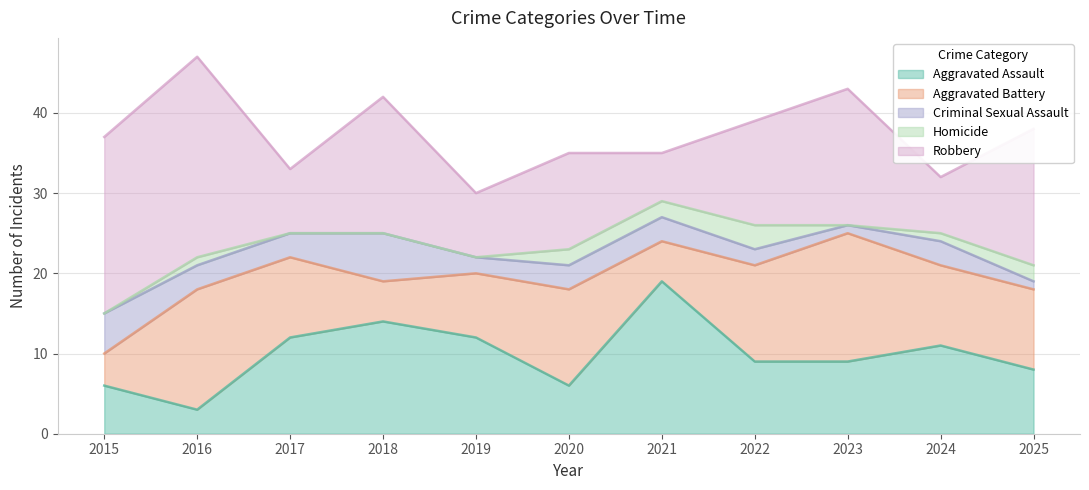

What is the value of the Robbery point at the 7th from the left?

6